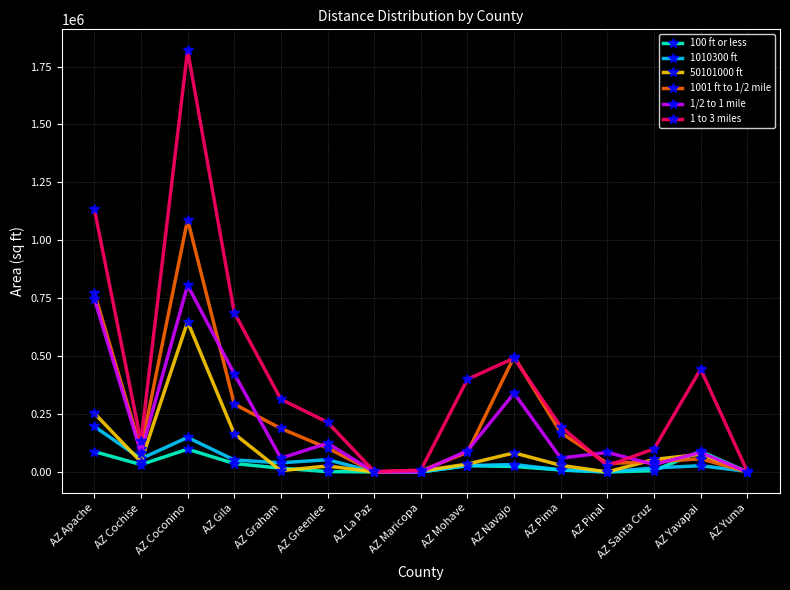

At which category is the sum across all series the highest?

AZ Coconino